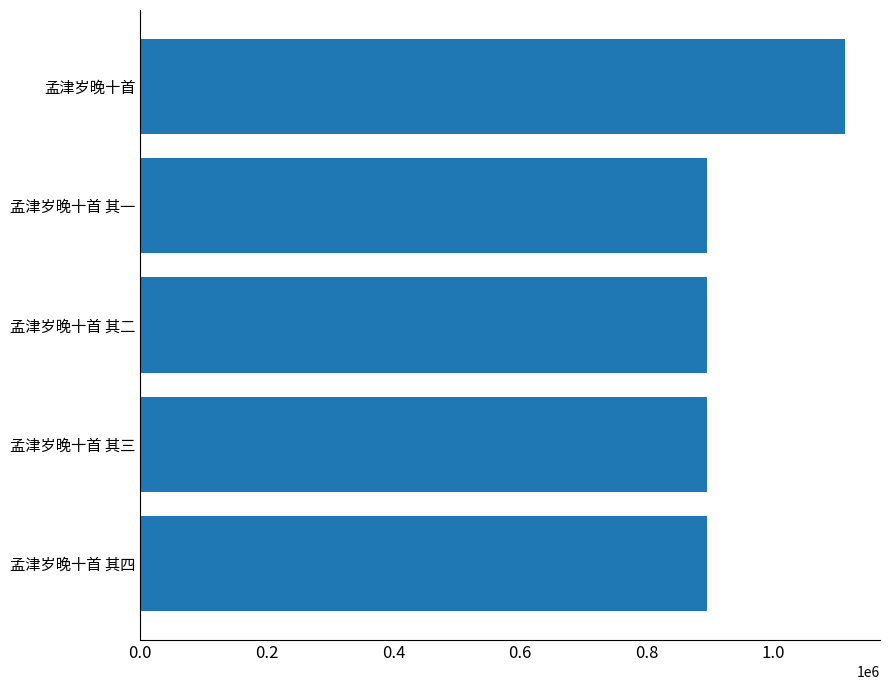

Where is the data nearest to the value 1003207?

孟津岁晚十首 其一